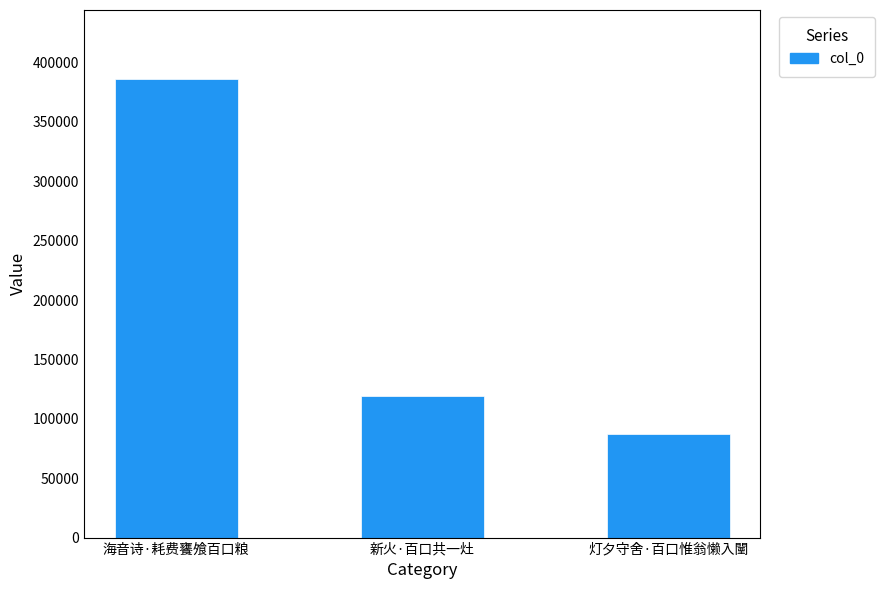

What value does the data have at 灯夕守舍·百口惟翁懒入闉?

86937